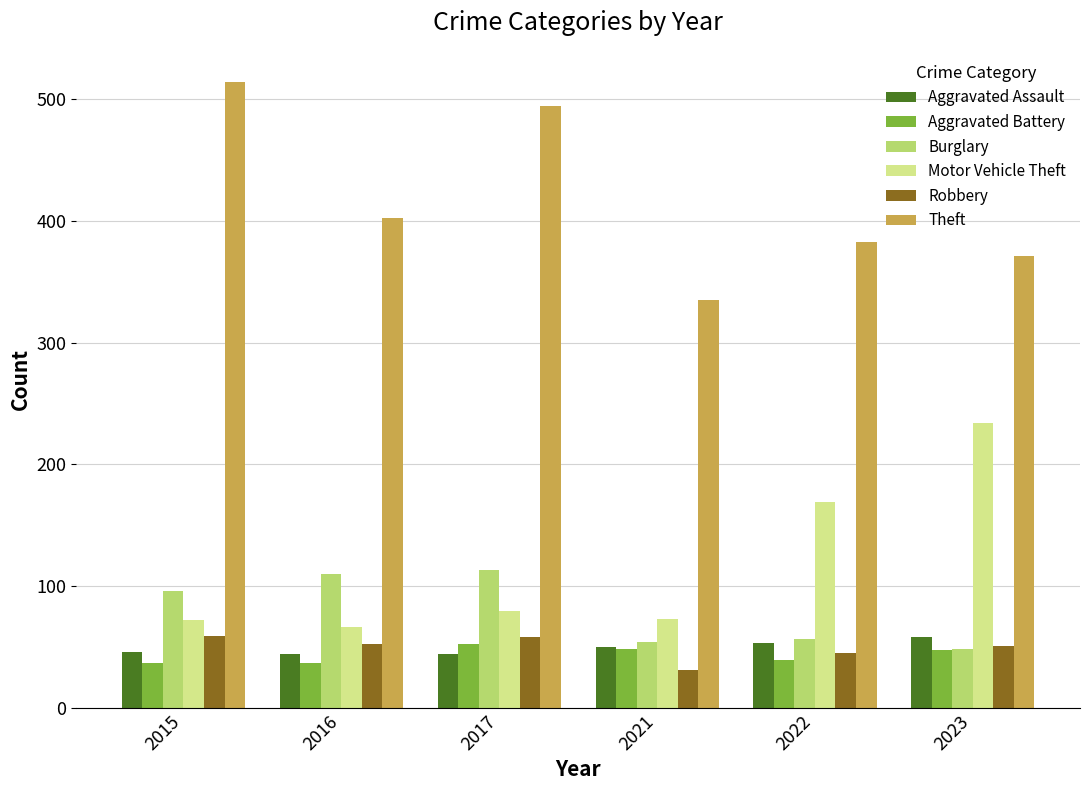

What is the difference between the highest and lowest values at 2015?

477